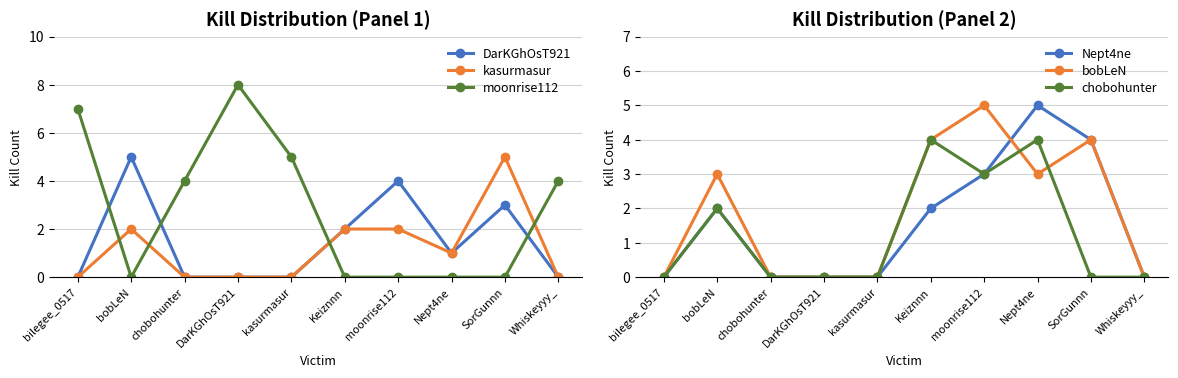

Reading left to right, what are all the values shown in this chart?

DarKGhOsT921: bilegee_0517=0	bobLeN=5	chobohunter=0	DarKGhOsT921=0	kasurmasur=0	Keiznnn=2	moonrise112=4	Nept4ne=1	SorGunnn=3	Whiskeyyy_=0
kasurmasur: bilegee_0517=0	bobLeN=2	chobohunter=0	DarKGhOsT921=0	kasurmasur=0	Keiznnn=2	moonrise112=2	Nept4ne=1	SorGunnn=5	Whiskeyyy_=0
moonrise112: bilegee_0517=7	bobLeN=0	chobohunter=4	DarKGhOsT921=8	kasurmasur=5	Keiznnn=0	moonrise112=0	Nept4ne=0	SorGunnn=0	Whiskeyyy_=4
Nept4ne: bilegee_0517=0	bobLeN=2	chobohunter=0	DarKGhOsT921=0	kasurmasur=0	Keiznnn=2	moonrise112=3	Nept4ne=5	SorGunnn=4	Whiskeyyy_=0
bobLeN: bilegee_0517=0	bobLeN=3	chobohunter=0	DarKGhOsT921=0	kasurmasur=0	Keiznnn=4	moonrise112=5	Nept4ne=3	SorGunnn=4	Whiskeyyy_=0
chobohunter: bilegee_0517=0	bobLeN=2	chobohunter=0	DarKGhOsT921=0	kasurmasur=0	Keiznnn=4	moonrise112=3	Nept4ne=4	SorGunnn=0	Whiskeyyy_=0